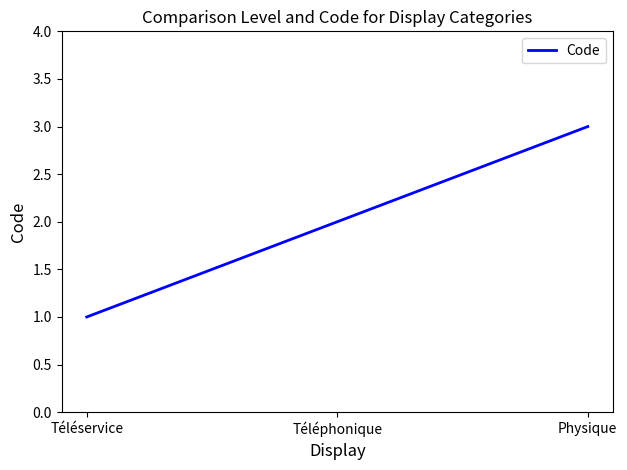

What position from the left is Physique?

3